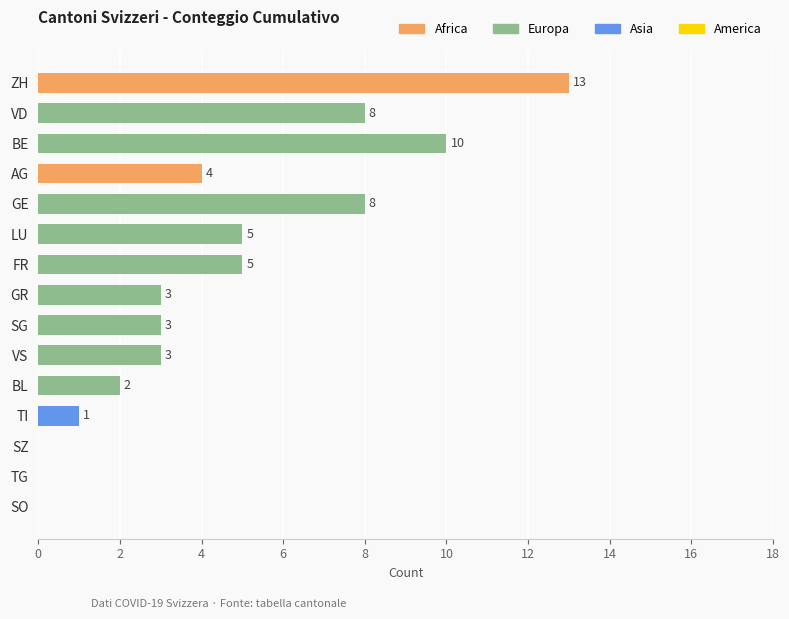

What is the sum of all values?

65